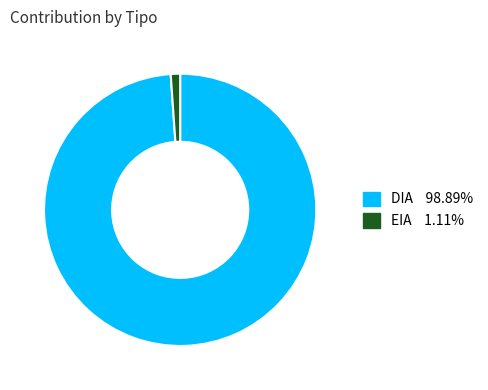

Which category has the smallest portion of the pie?

EIA